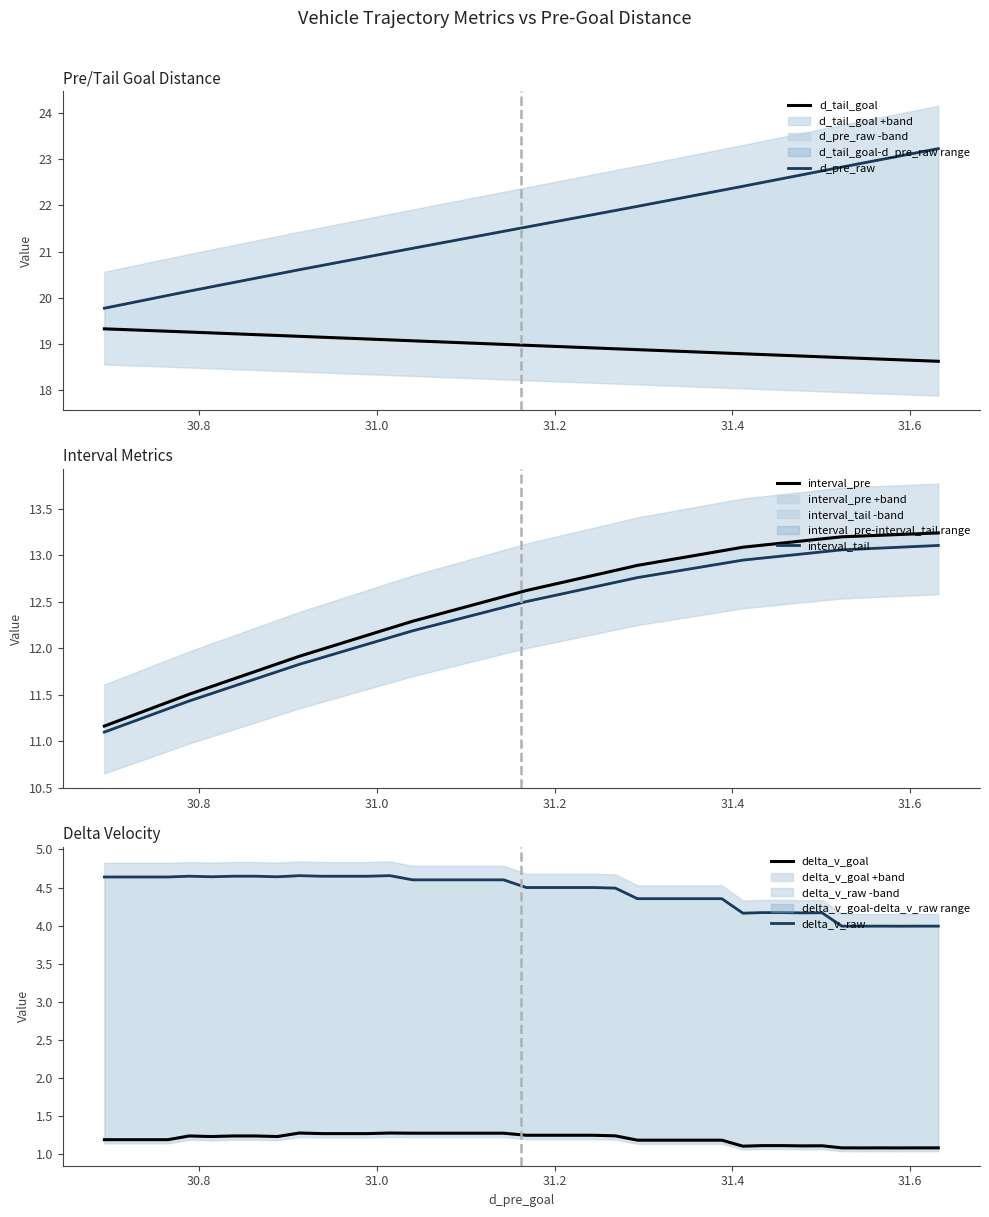

Which series has the largest total across all categories?

d_pre_raw